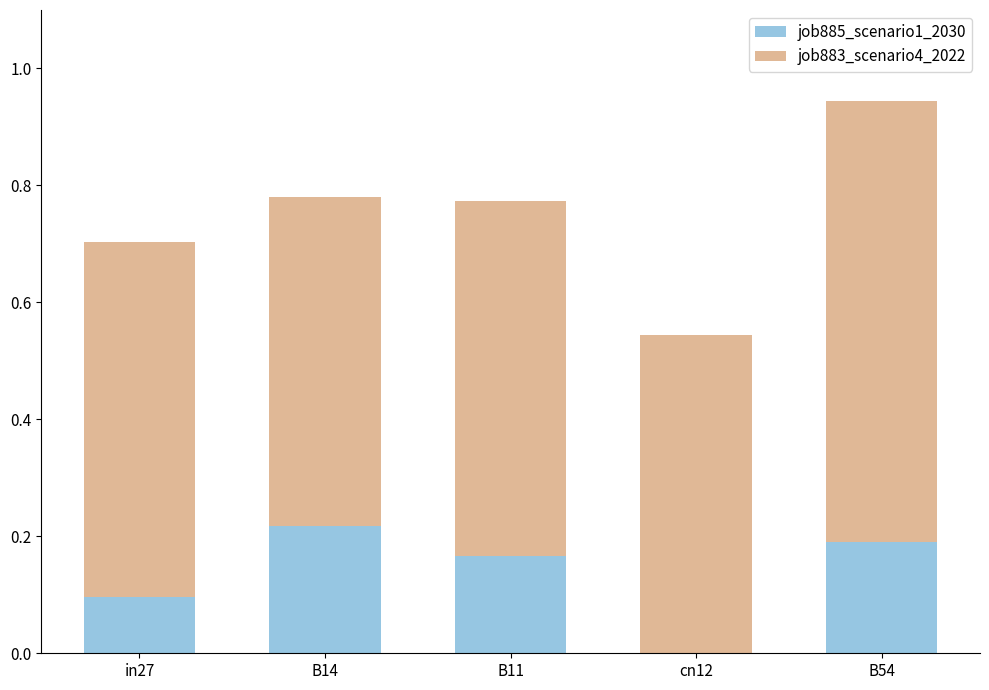

The job885_scenario1_2030 series shows 0.3 at B14. True or false?

False